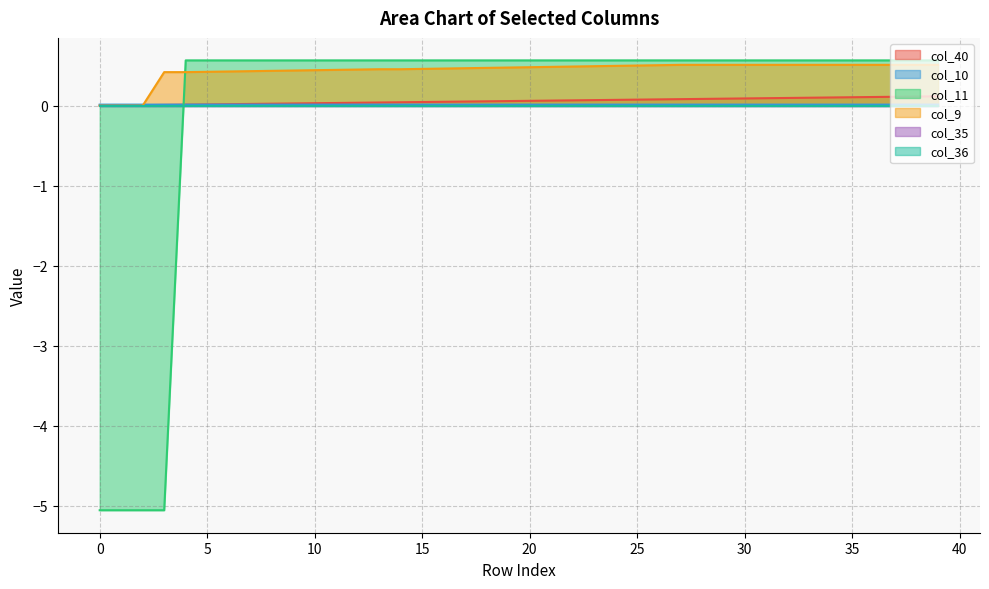

At how many categories does at least one series exceed 0?

40